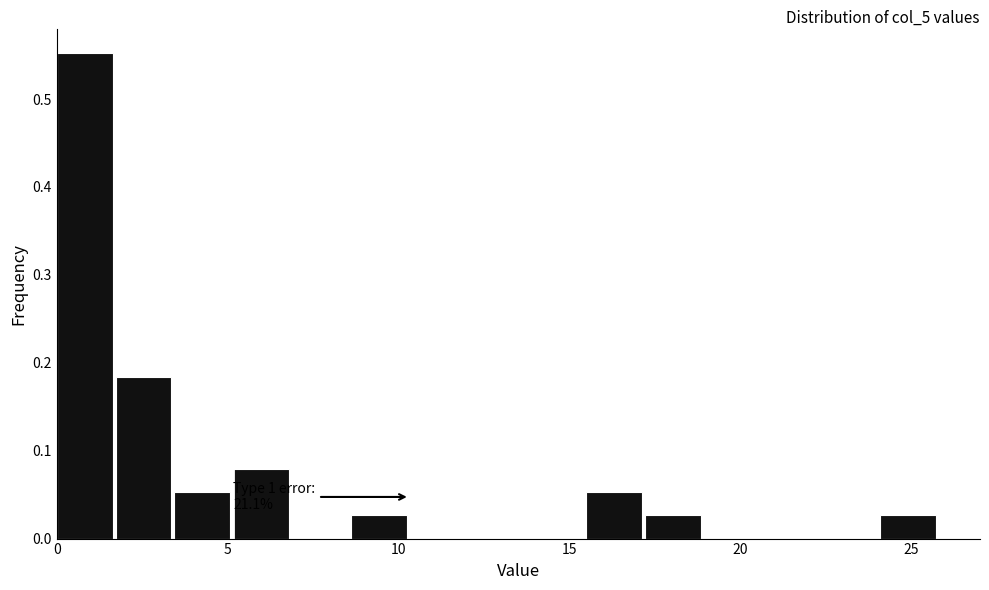

Read against the x-axis, roughly where is the centre of the tallest bar?

1.0